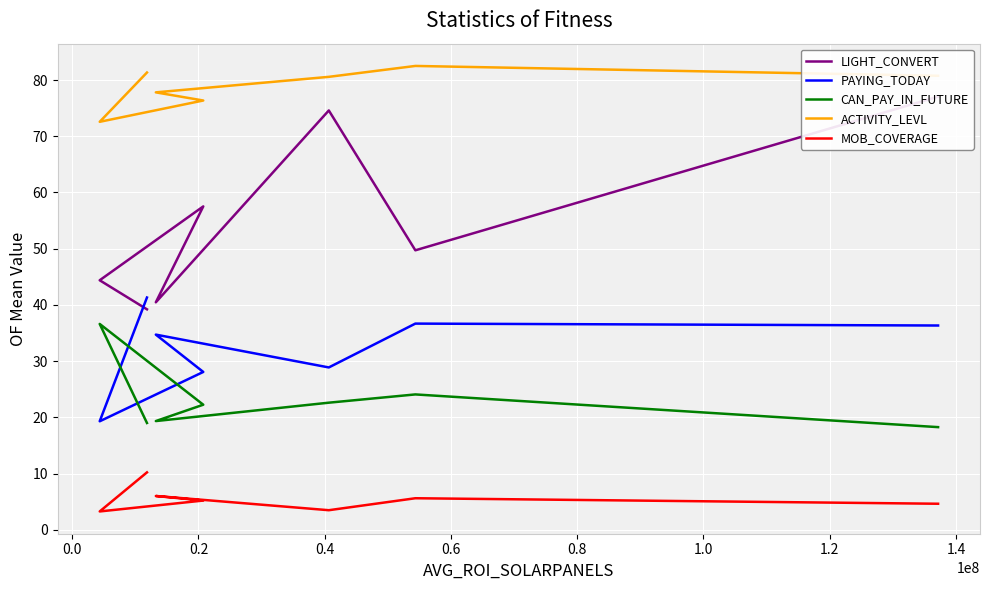

What is the difference between the CAN_PAY_IN_FUTURE values at 0.0 and 1.0?

18.4